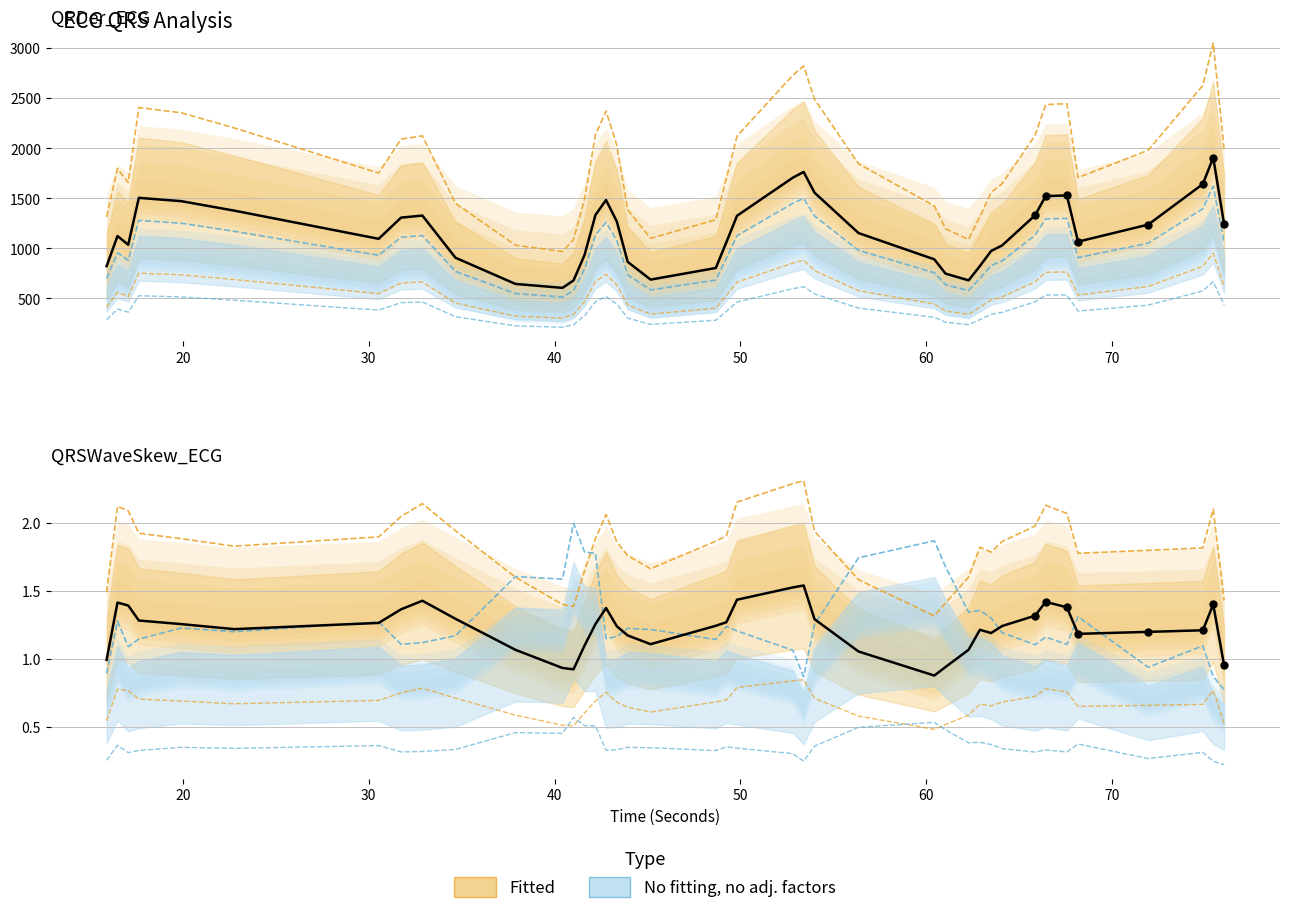

At how many categories does at least one series exceed 1650?

7